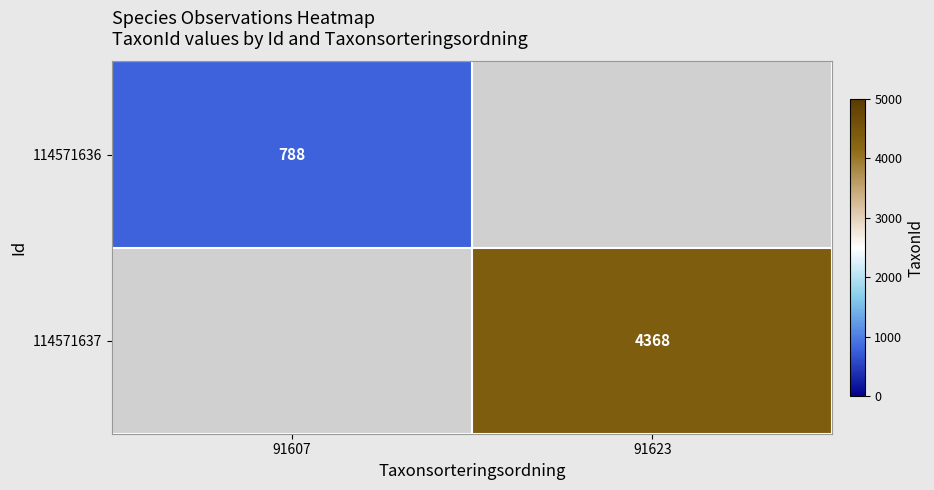

True or false: 114571637 has a value of 4368 at 91623.

True